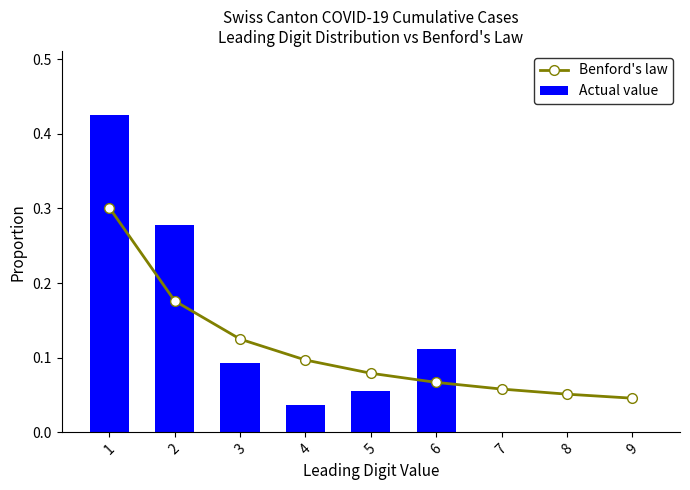

Is it true that Actual value equals 0.4 at 2?

False